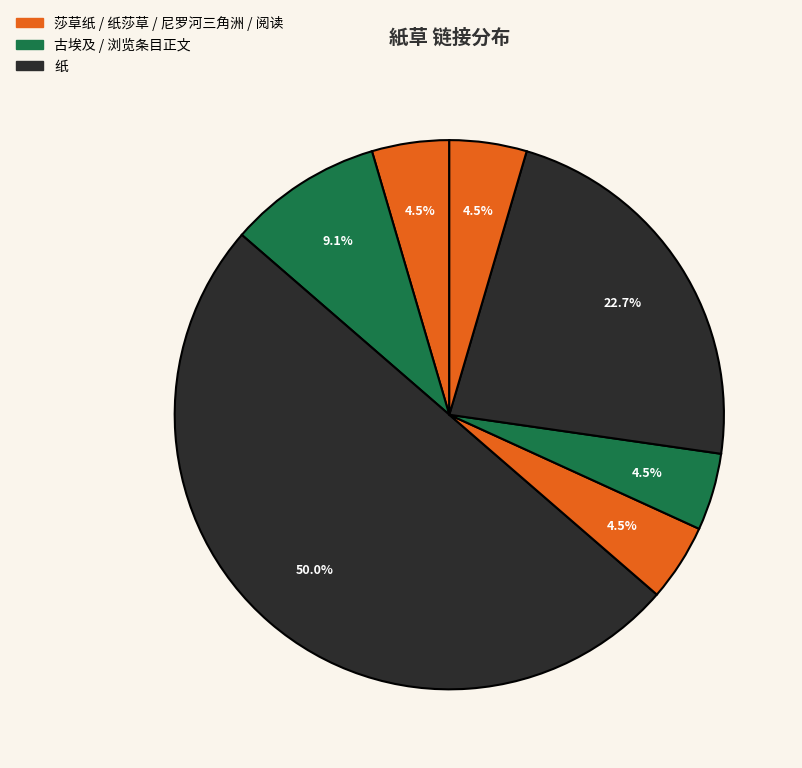

To the nearest percent, what is the difference between the largest and smallest slice percentages?

45%